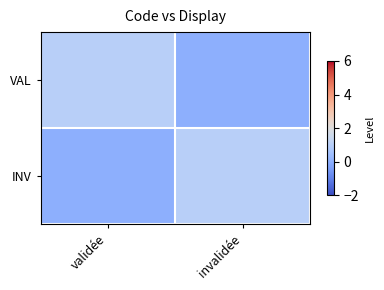

Between validée and invalidée, which series saw the biggest shift?

VAL